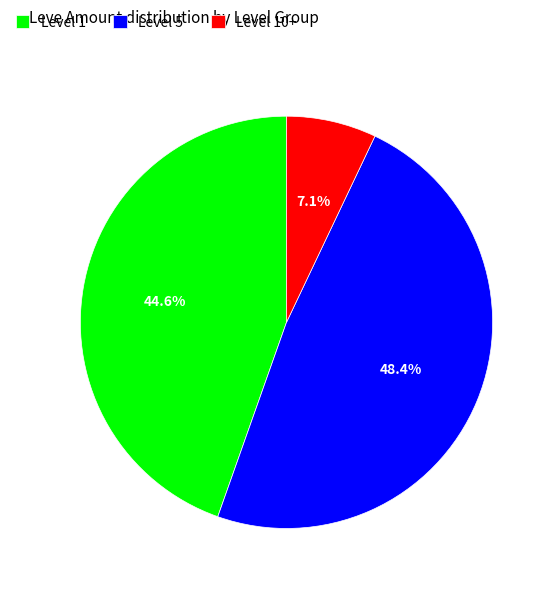

Which has a higher value, Level 5 or Level 10+?

Level 5